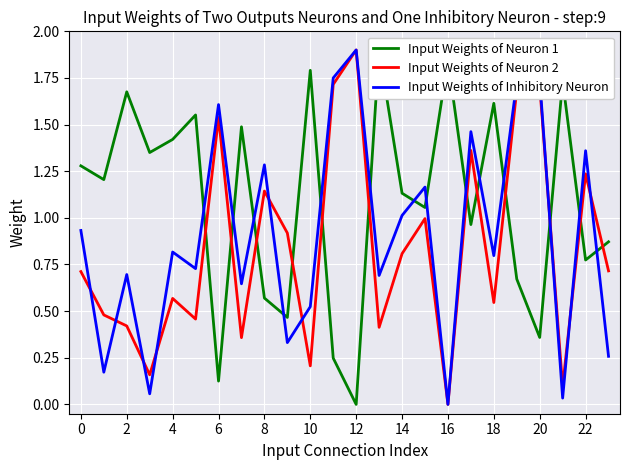

At which label does Input Weights of Neuron 2 reach its minimum?

16